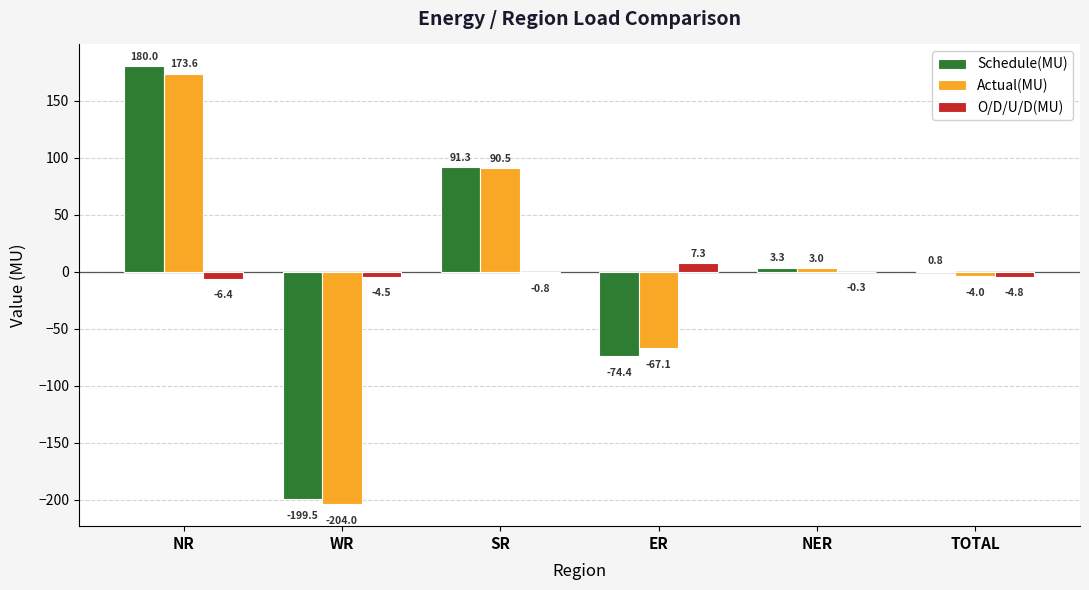

Is the value of Schedule(MU) at NR greater than the value of O/D/U/D(MU) at ER?

Yes